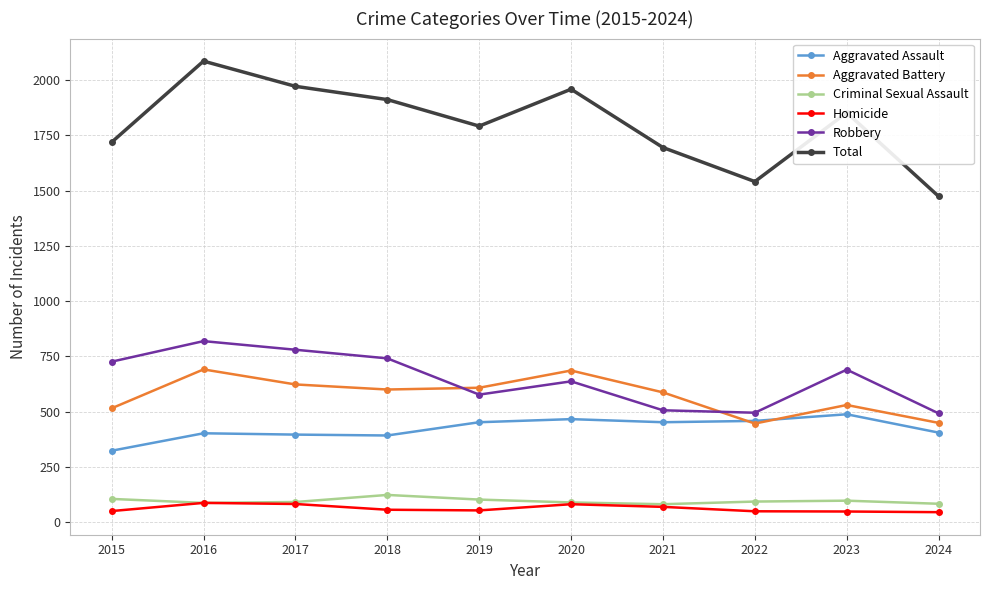

What are all the series names shown in the legend?

Aggravated Assault, Aggravated Battery, Criminal Sexual Assault, Homicide, Robbery, Total